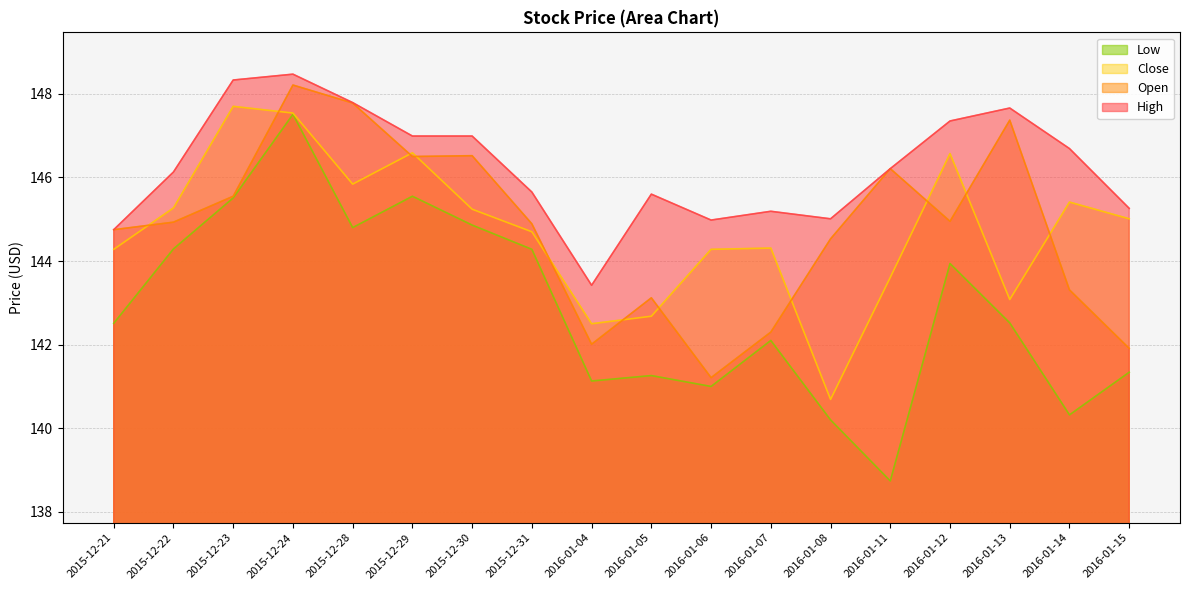

The Close series shows 145.0 at 2016-01-15. True or false?

True